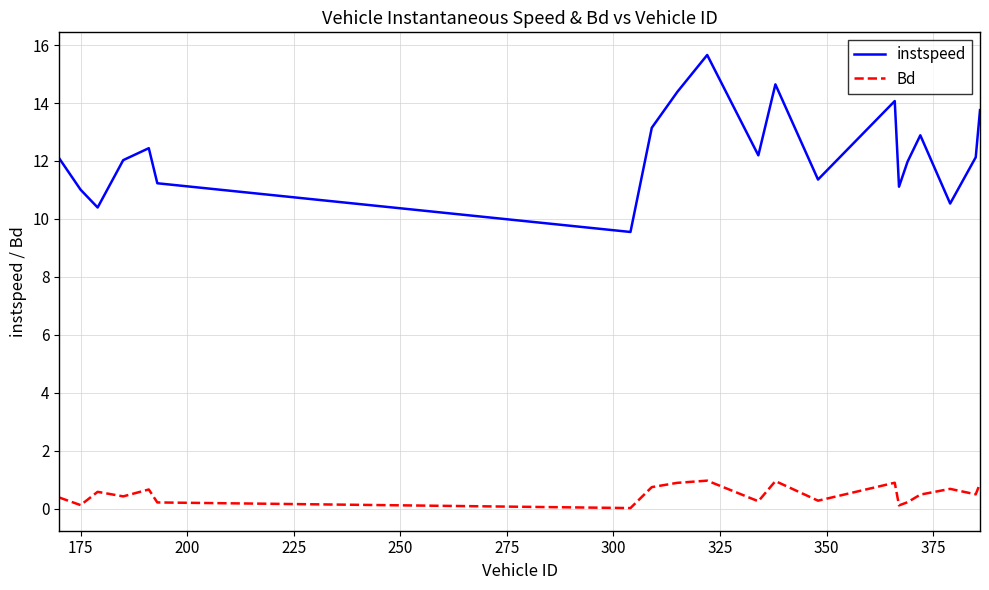

What are all the series names shown in the legend?

instspeed, Bd